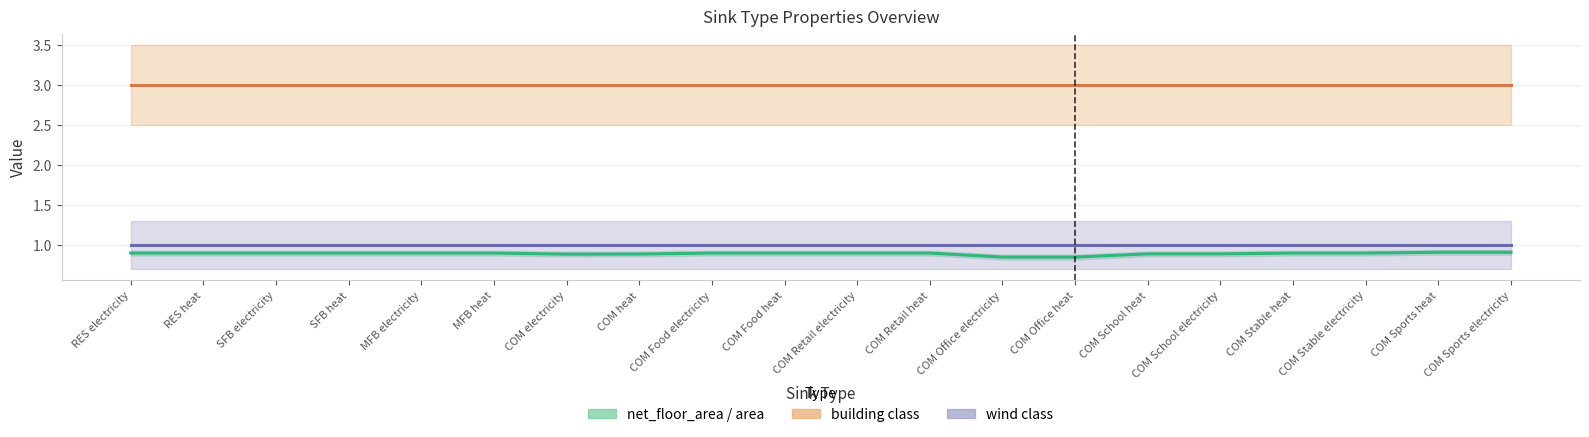

True or false: building class and wind class intersect in this chart.

False